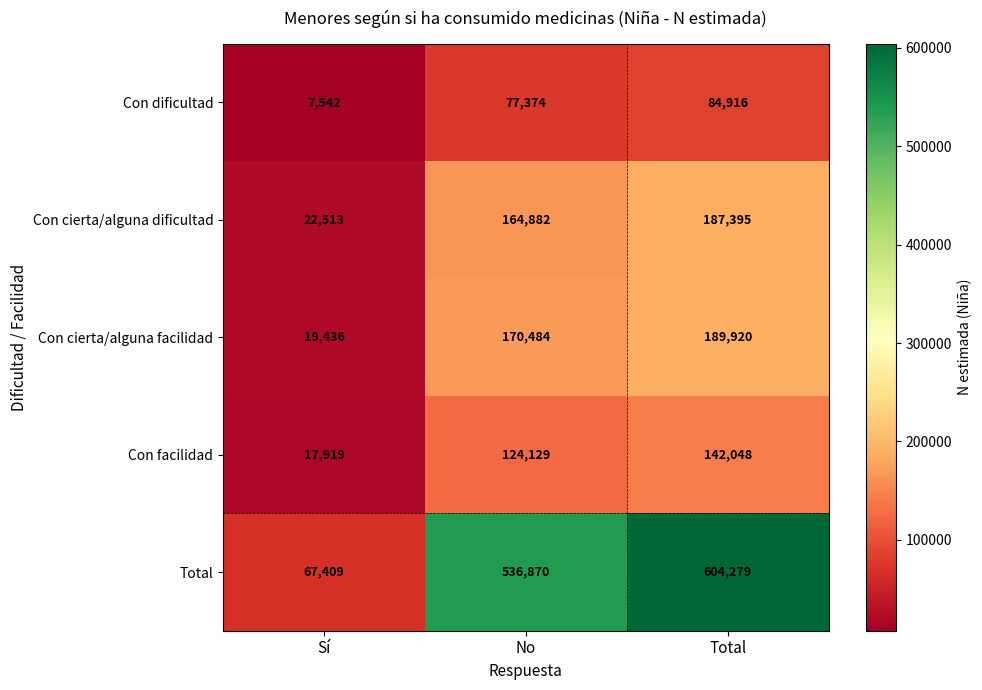

Reading left to right, transcribe all the data shown in this chart.

Con dificultad: 7542	77374	84916
Con cierta/alguna dificultad: 22513	164882	187395
Con cierta/alguna facilidad: 19436	170484	189920
Con facilidad: 17919	124129	142048
Total: 67409	536870	604279